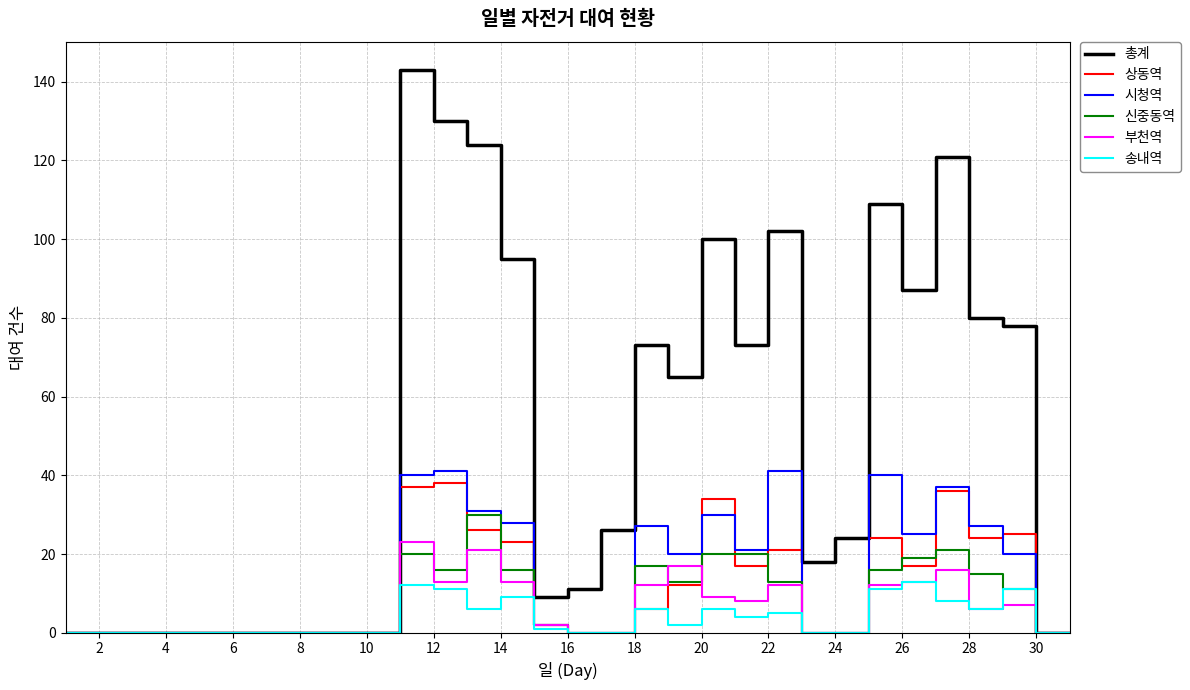

What is the maximum value shown in the chart?

143